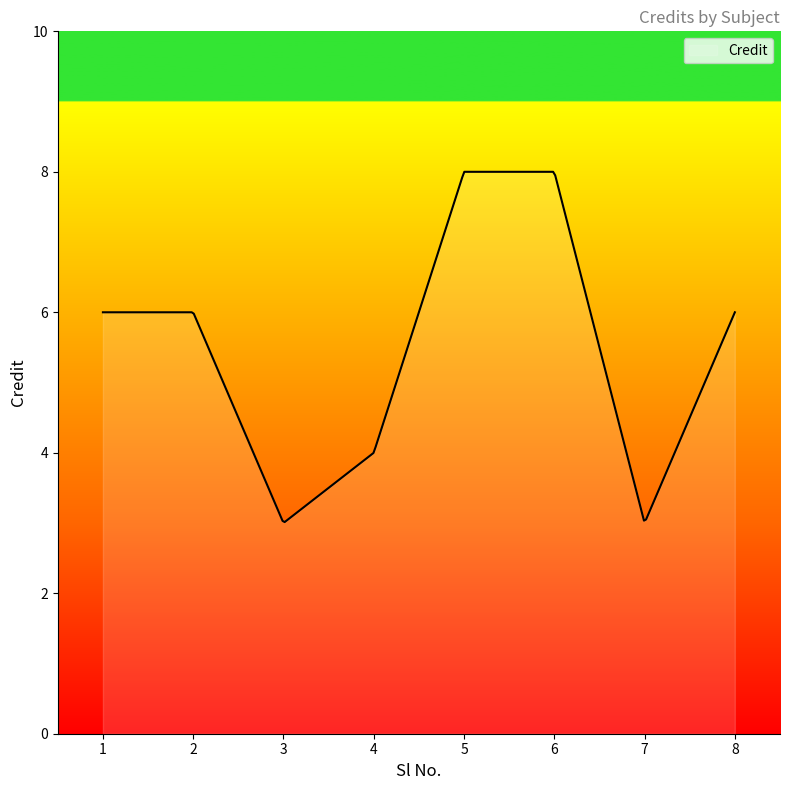

How many lines are shown in the chart?

1